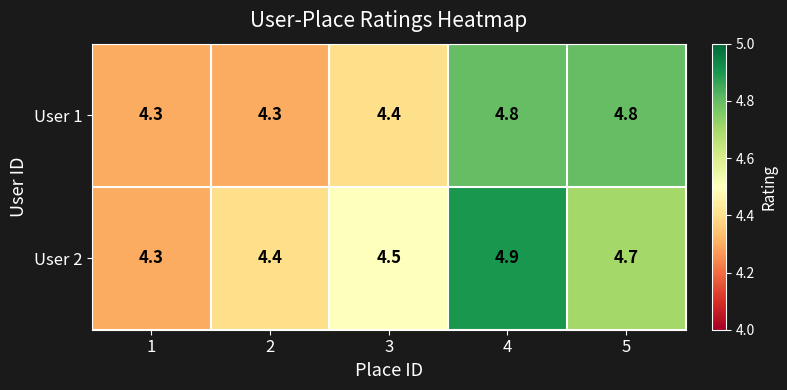

What is the minimum value shown in the chart?

4.3